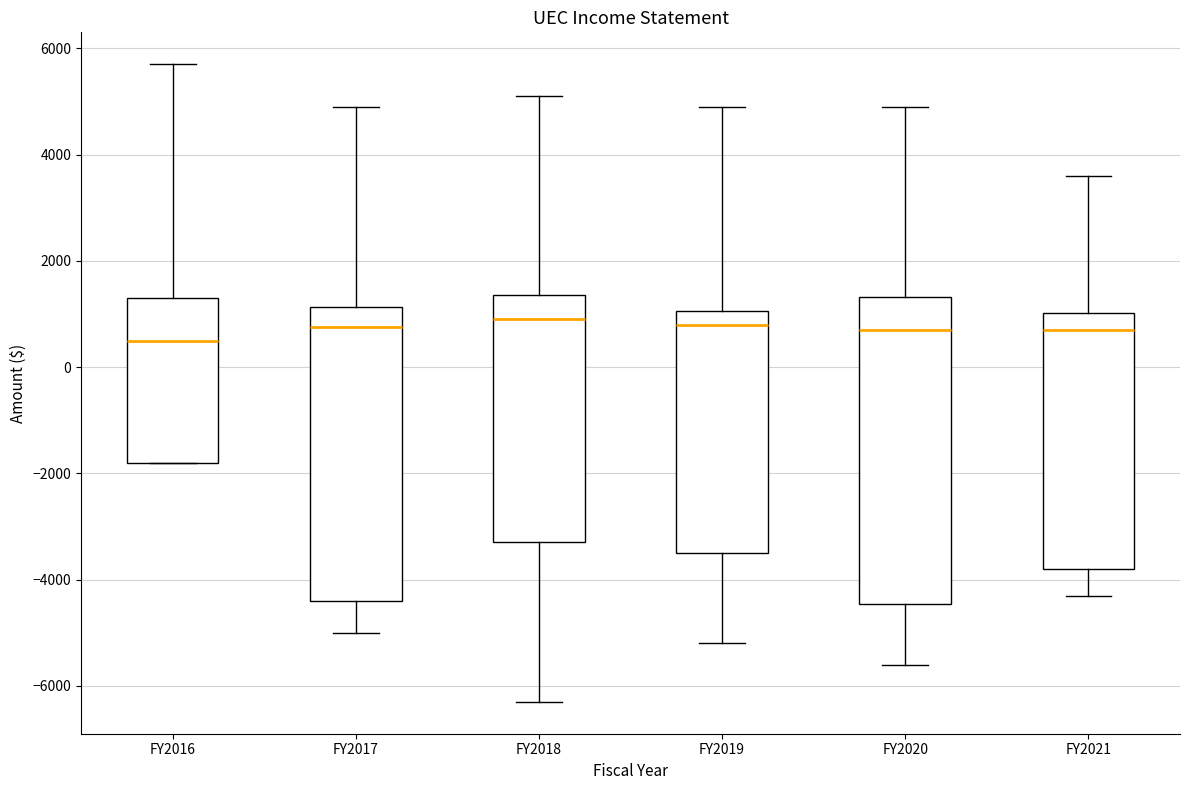

Where is the lower edge of the box for FY2020 on the y-axis? The values are not printed on the chart, so give them approximately, as read against the axis.

-4400